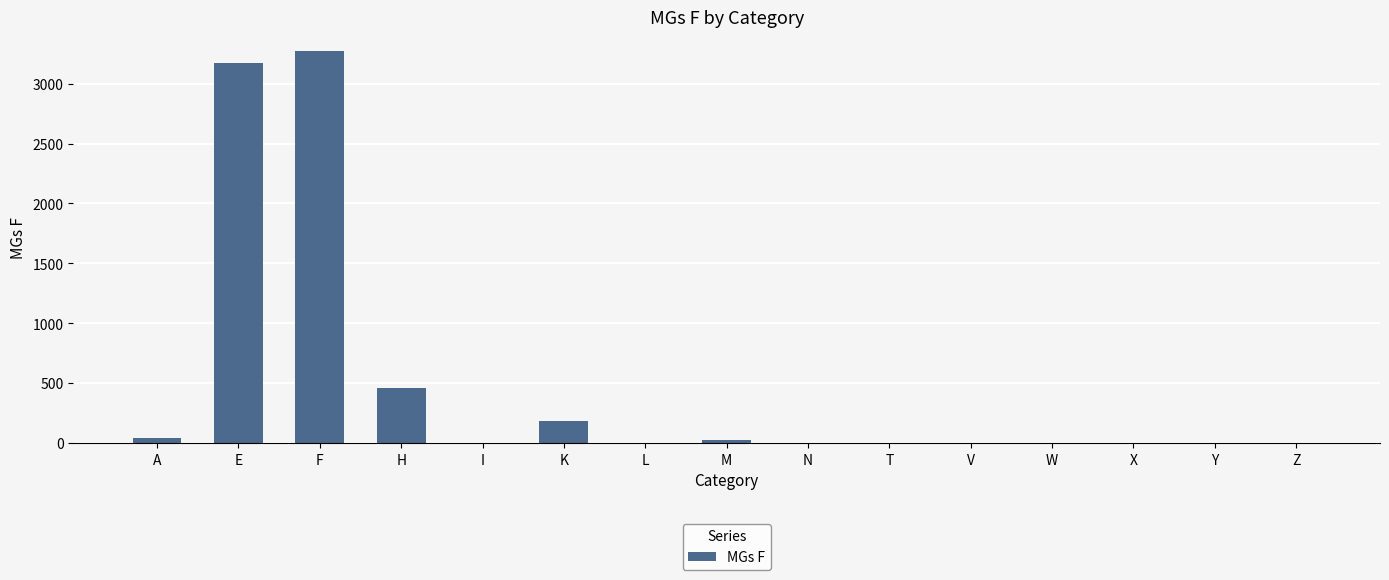

Reading left to right, transcribe all the data shown in this chart.

A=44	E=3173	F=3273	H=455	I=0	K=187	L=0	M=22	N=0	T=0	V=0	W=0	X=0	Y=0	Z=0